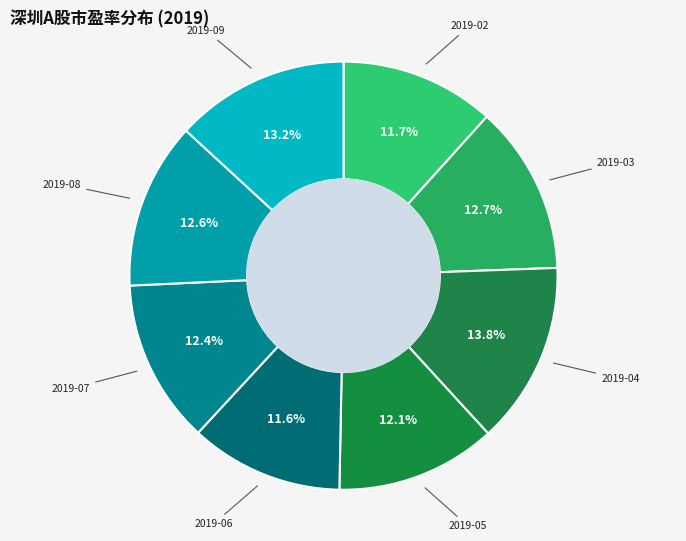

Which category has the biggest portion of the pie?

2019-04